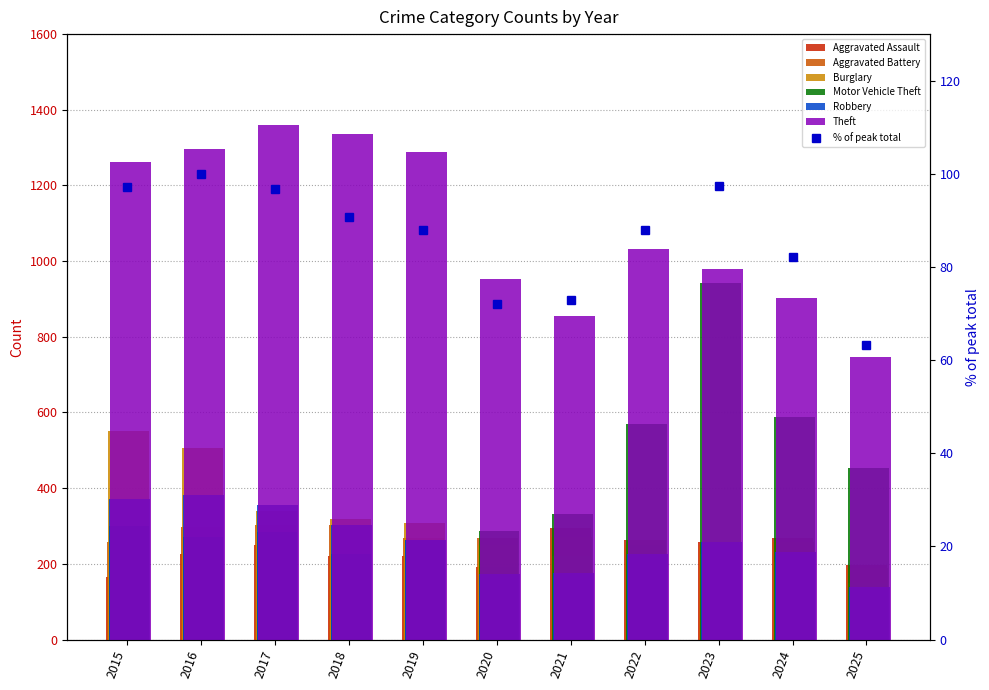

At which label is Aggravated Battery closest to 246?

2022